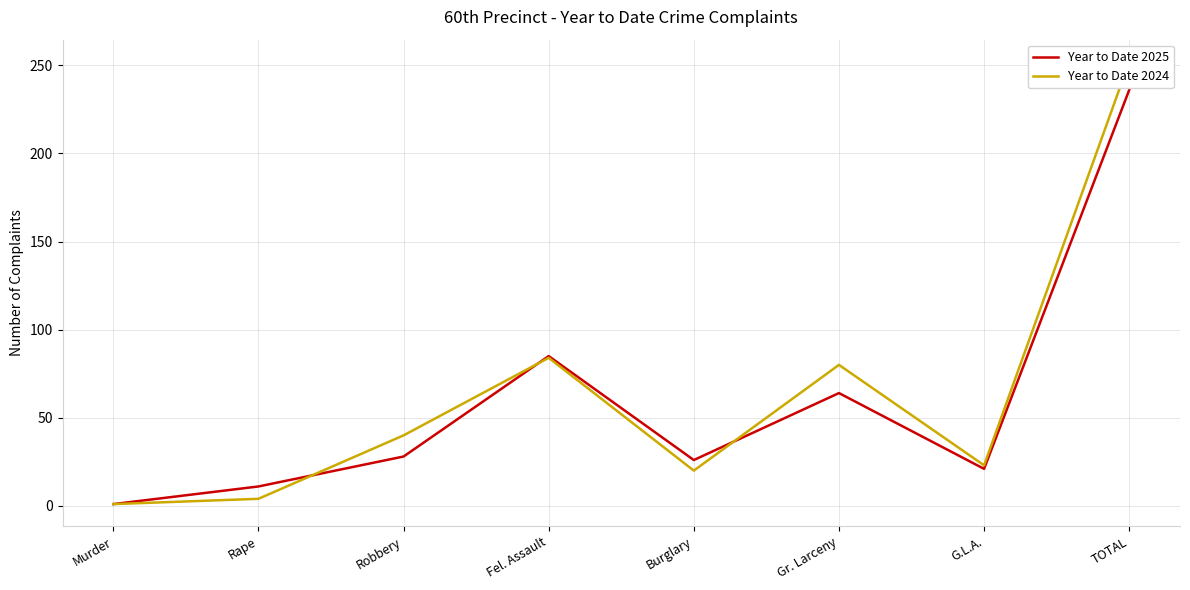

At which category does Year to Date 2025 reach its first local valley?

Burglary